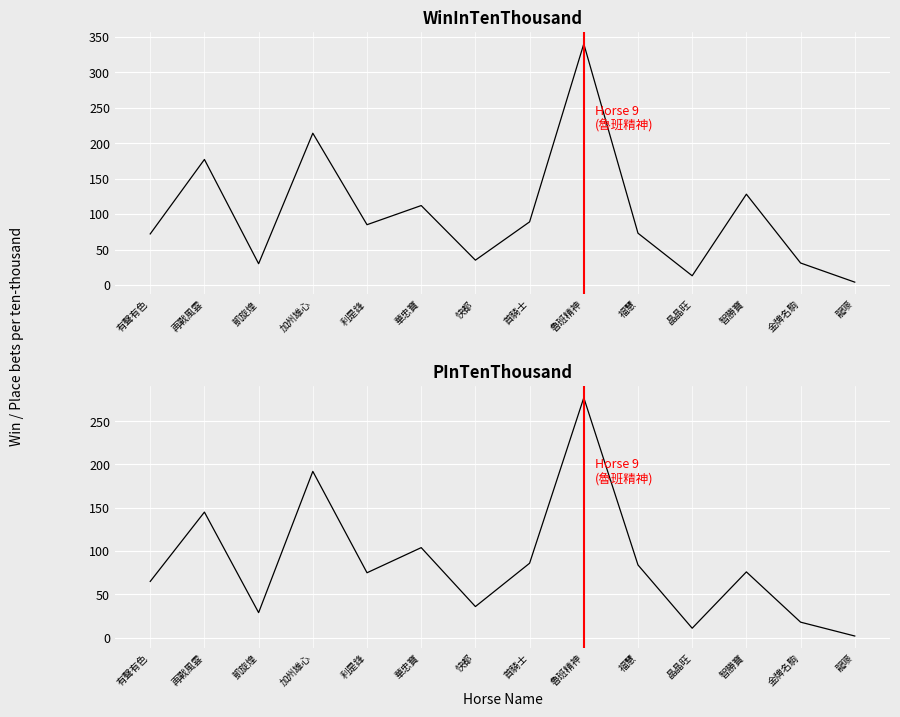

What is the difference between the highest and lowest values at 福慧?

11